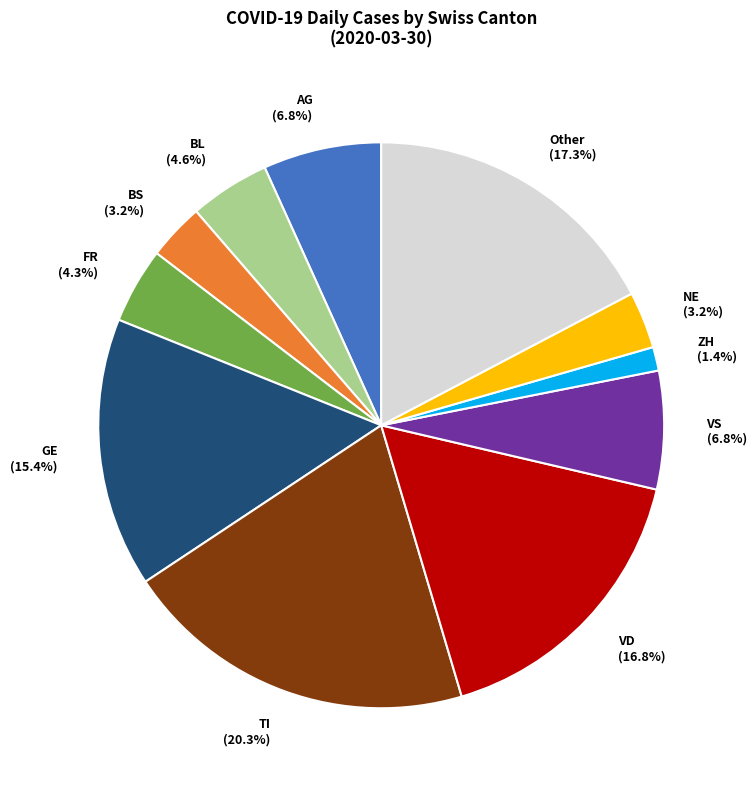

Is there any slice that represents more than half of the pie?

No